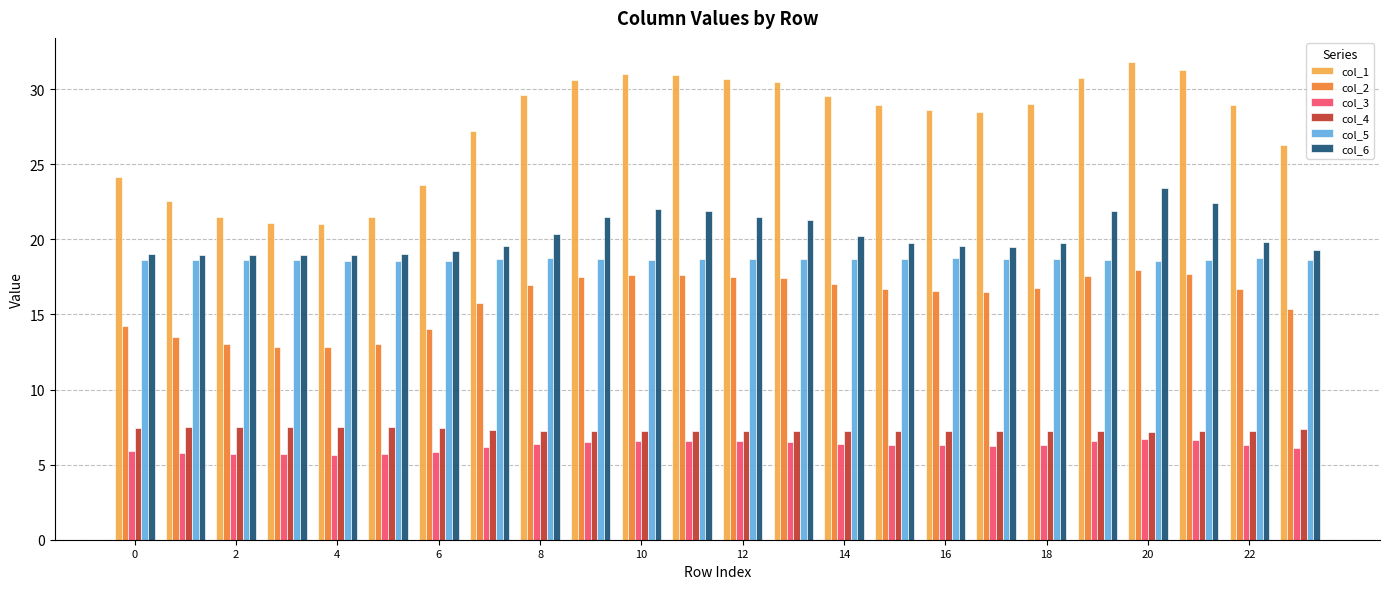

What is the sum of all col_6 values?

486.7